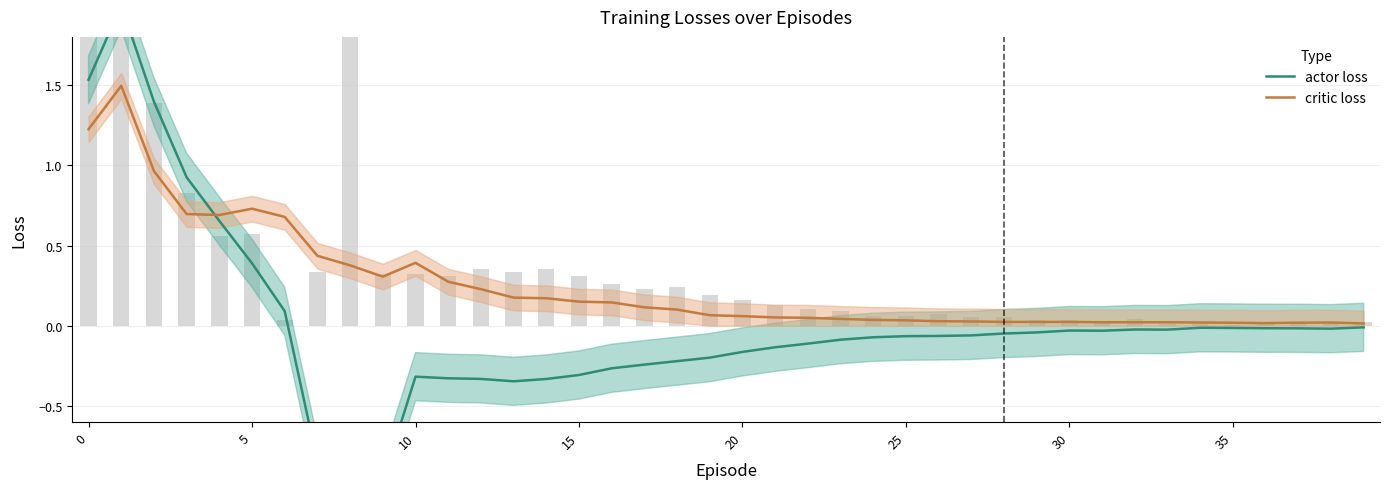

What is the label of the 24th bar from the left?

23